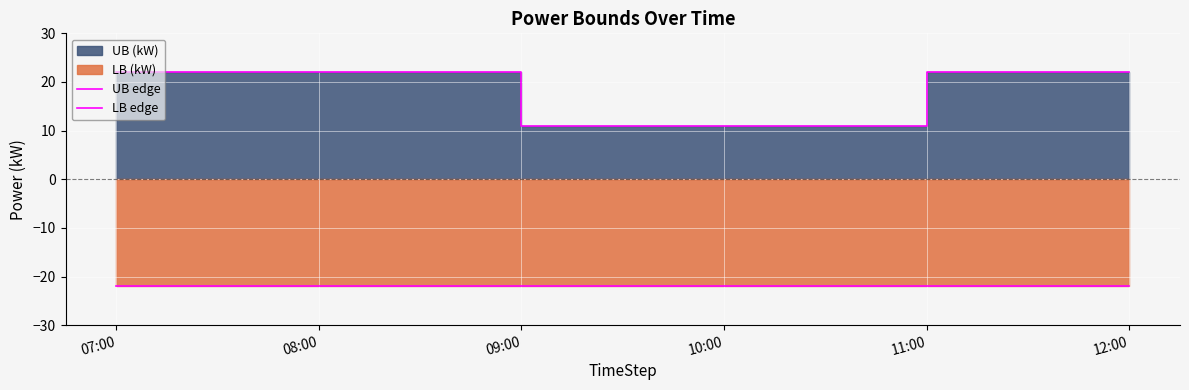

Rank the series at 10:00 from highest to lowest value.

UB edge, LB edge